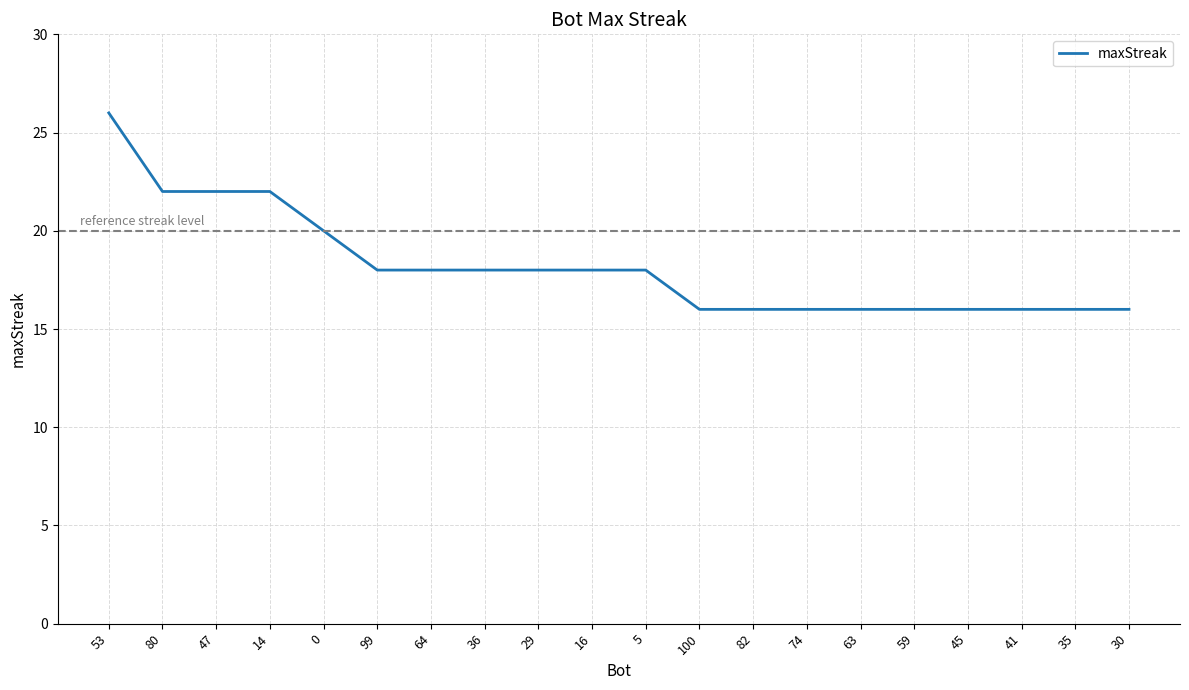

What is the difference between the values at 82 and 53?

10